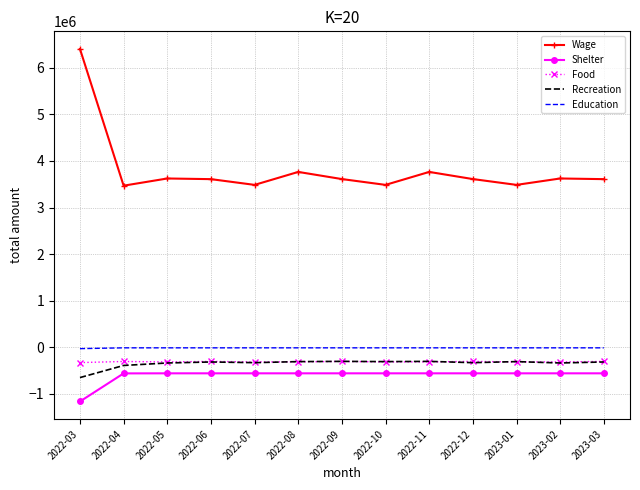

True or false: Shelter and Food intersect in this chart.

False